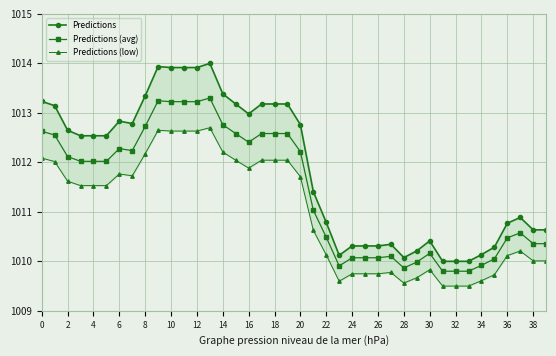

What is the minimum value shown in the chart?

1009.5